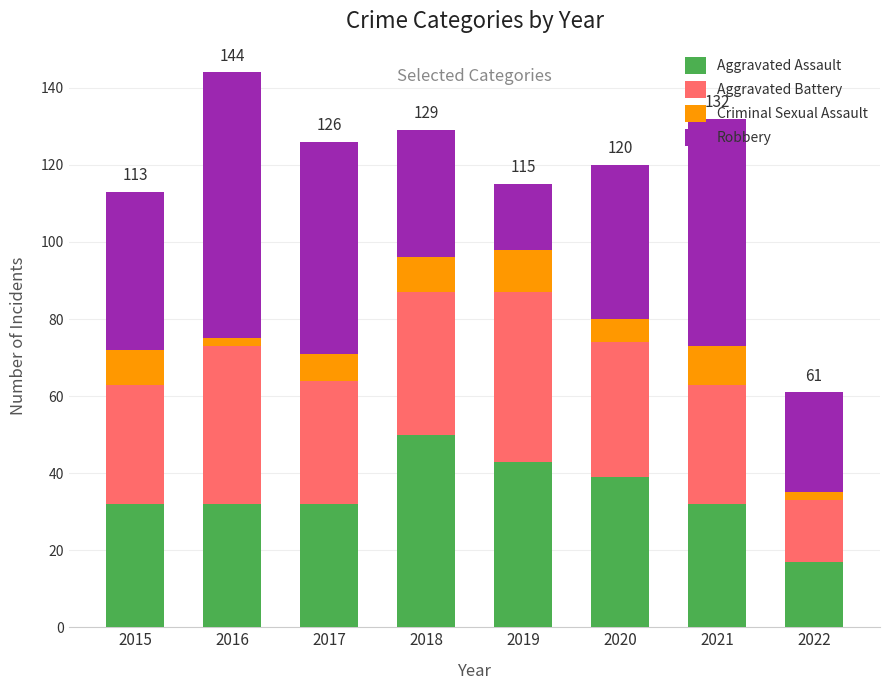

Is it true that Aggravated Assault equals 53 at 2021?

False